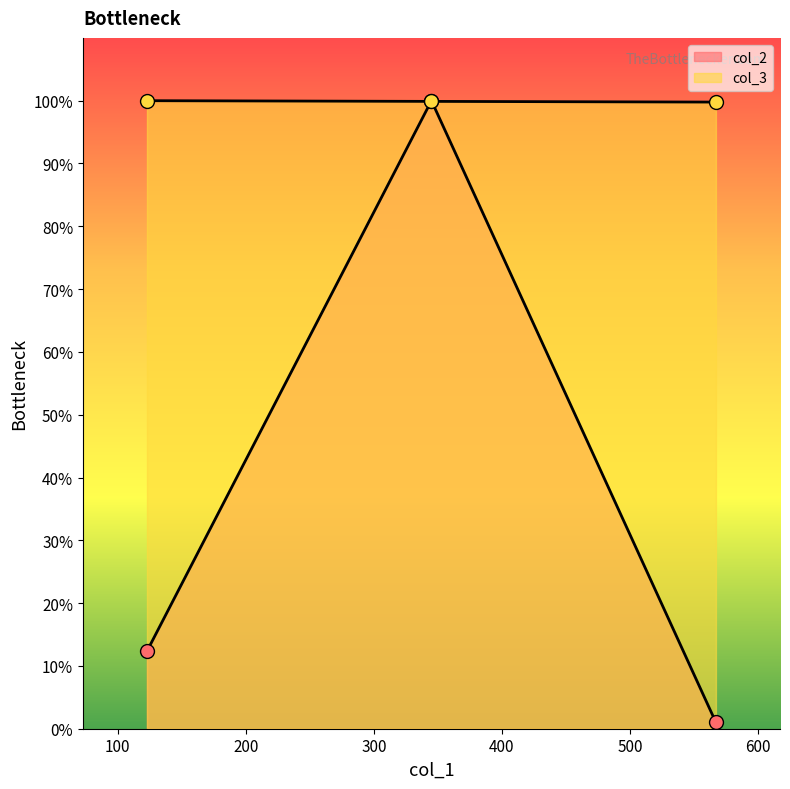

Reading left to right, list all the values displayed in this chart.

col_2: 123=12.3	345=100.0	567=1.0
col_3: 123=100.0	345=99.9	567=99.8